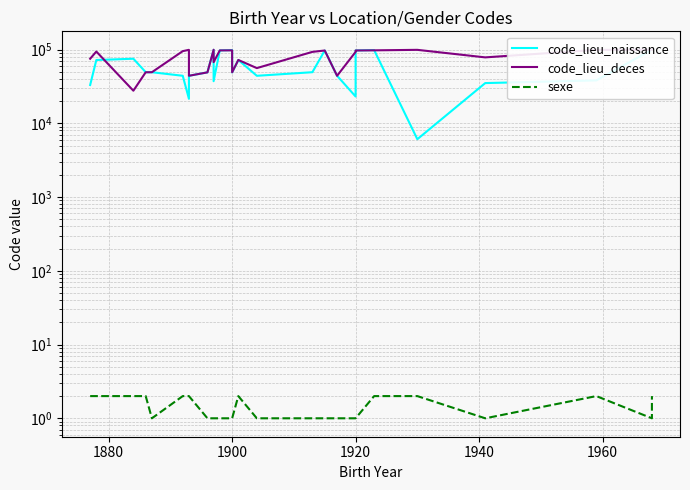

What is the maximum value for code_lieu_deces?

99401